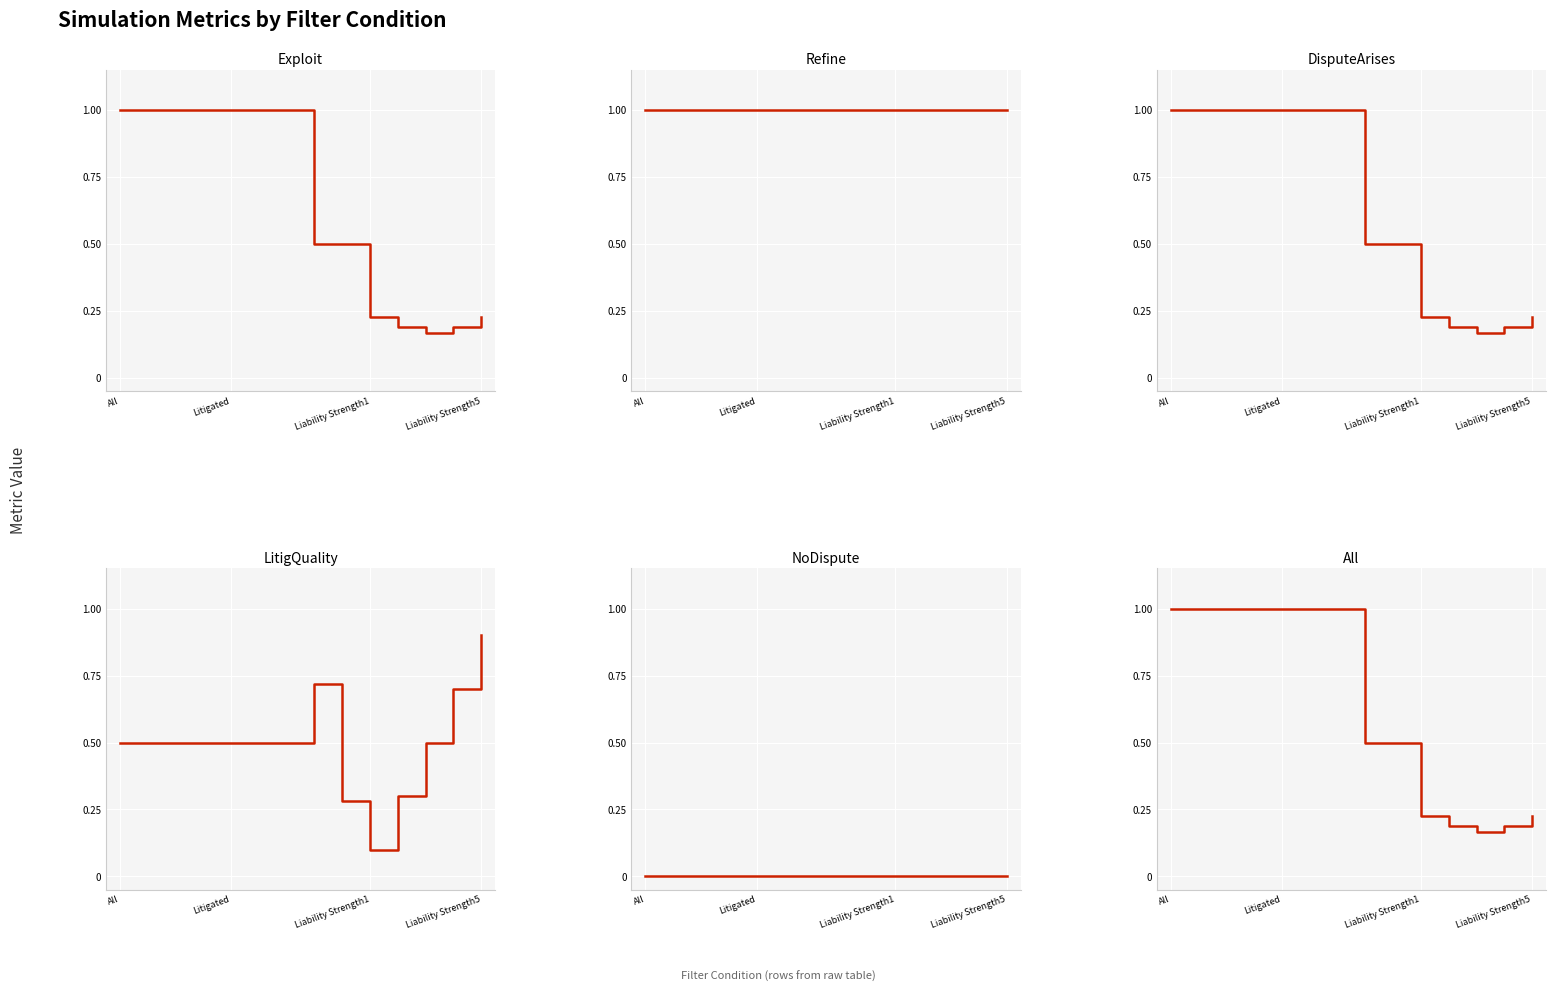

What are all the series names shown in the legend?

Exploit, Refine, DisputeArises, LitigQuality, NoDispute, All